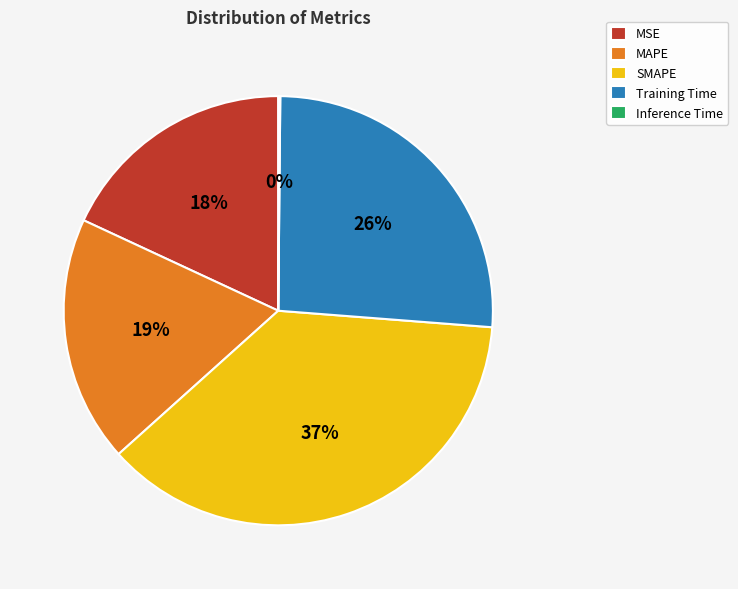

Which category has the biggest portion of the pie?

SMAPE